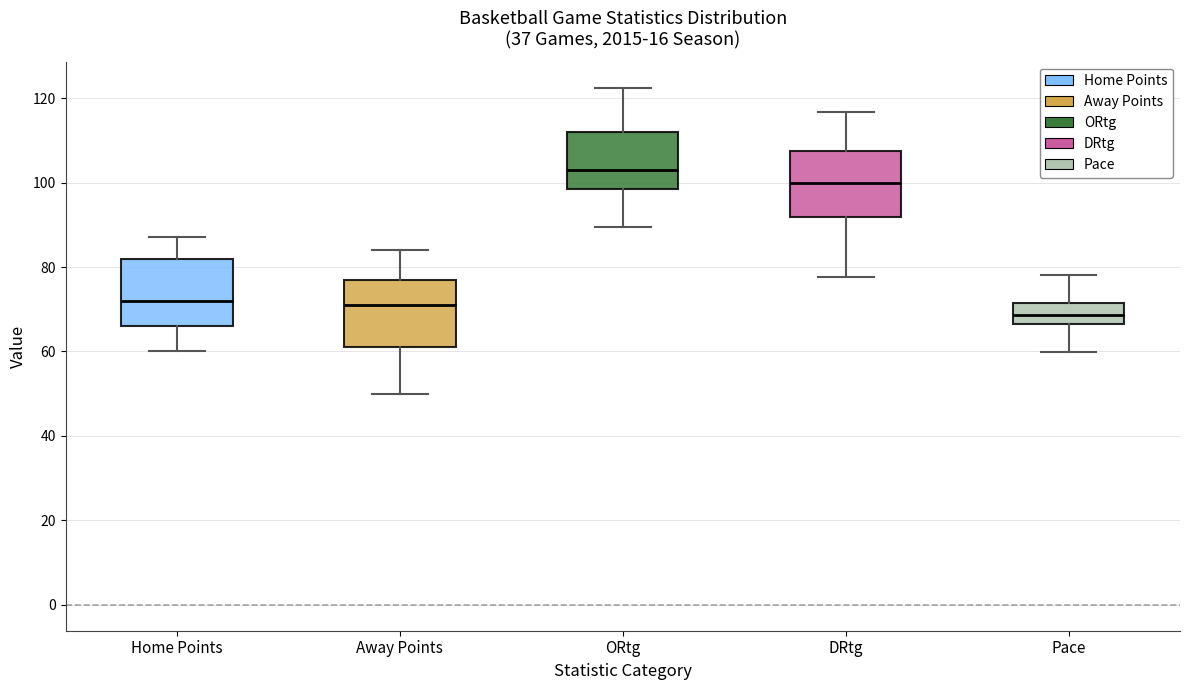

Where is the upper edge of the box for Away Points on the y-axis? The values are not printed on the chart, so give them approximately, as read against the axis.

78